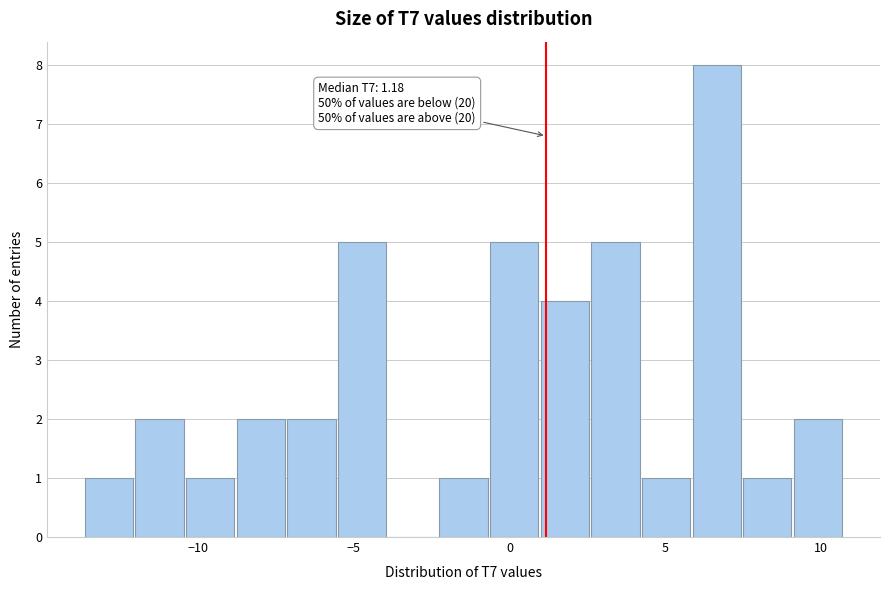

Around what value on the x-axis is the tallest bar? Give the approximate position of its centre, as read against the axis.

6.5